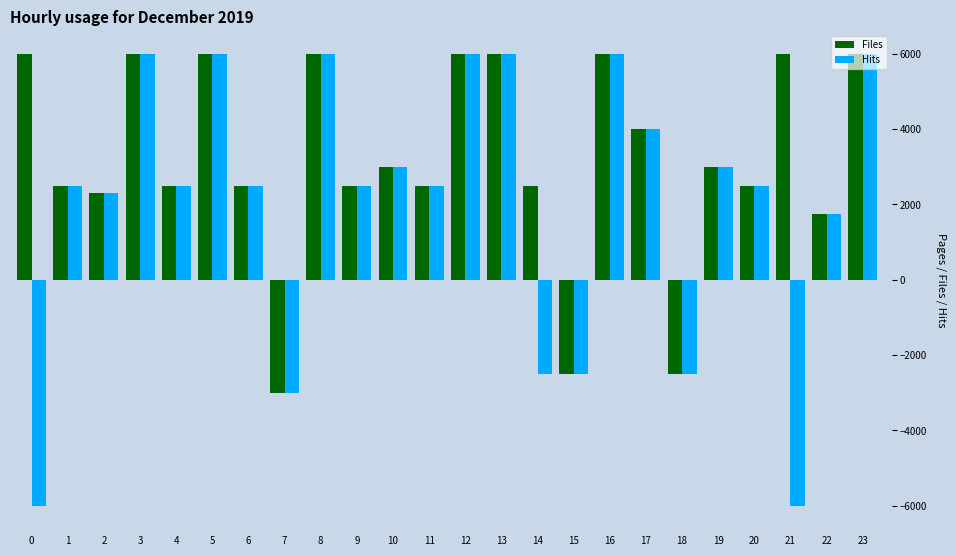

What is the approximate value of Hits at 21?

-6000